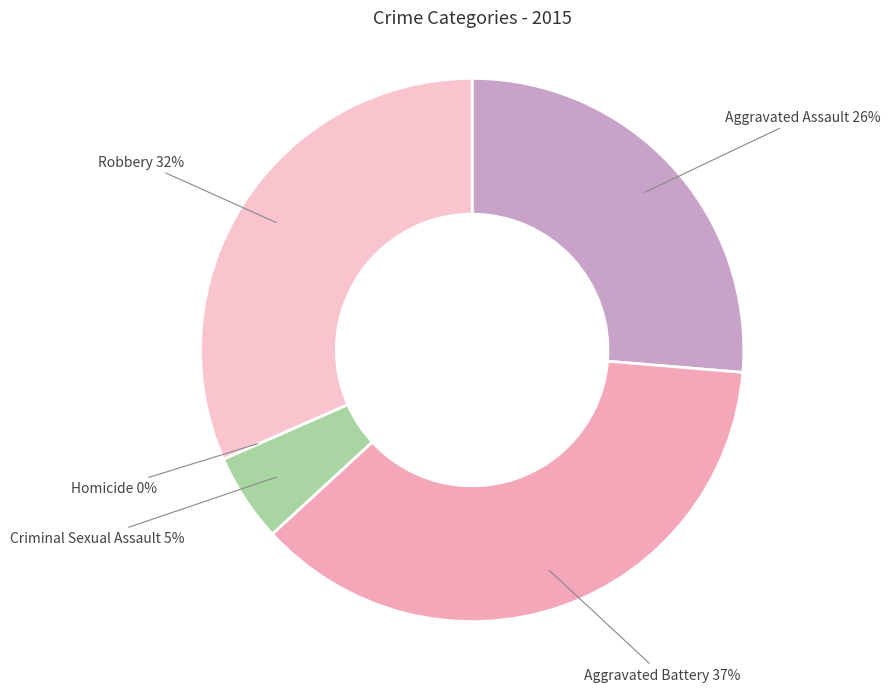

To the nearest percent, what portion does Robbery represent?

32%